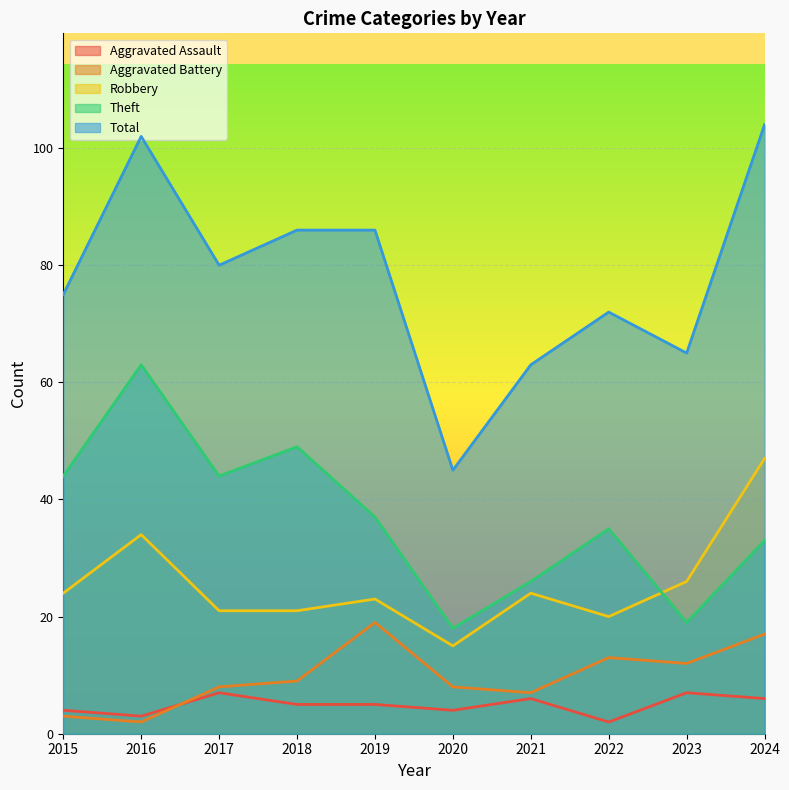

What value does the Aggravated Assault series have at 2021?

6